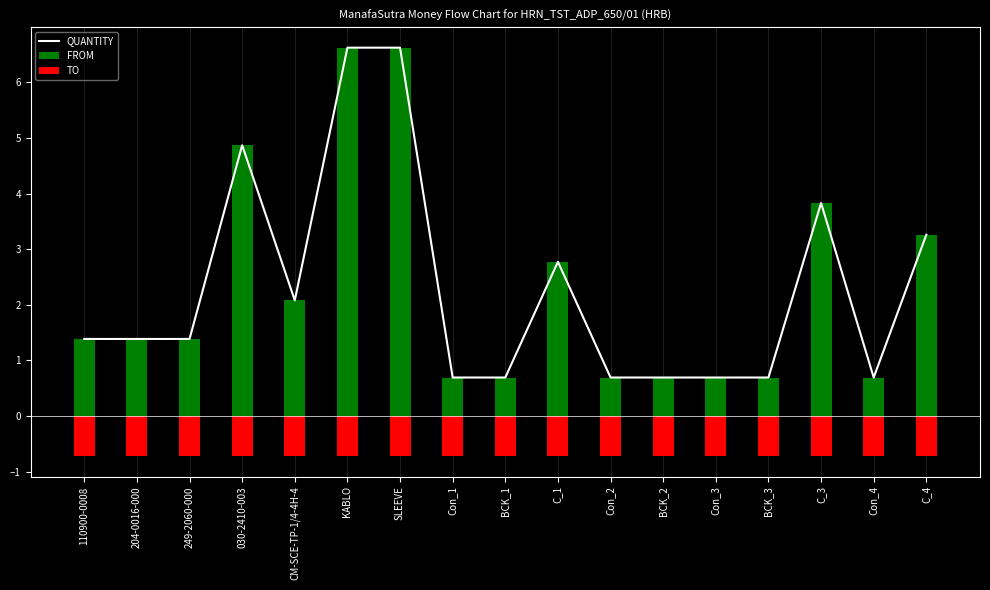

Count the number of data series in this chart.

3